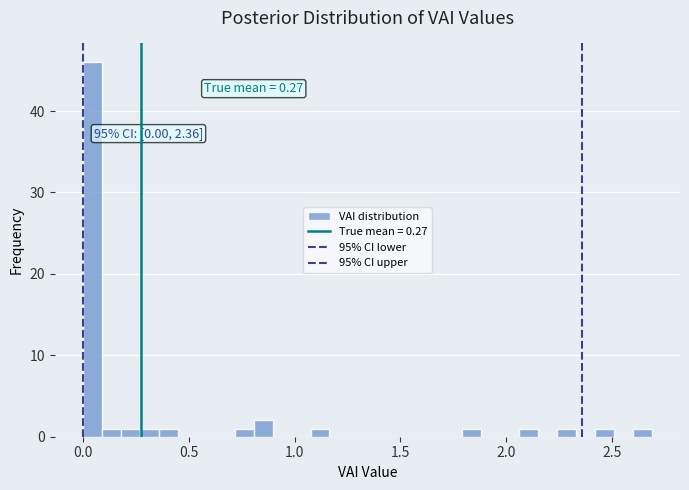

Read against the x-axis, roughly where is the centre of the tallest bar?

0.05